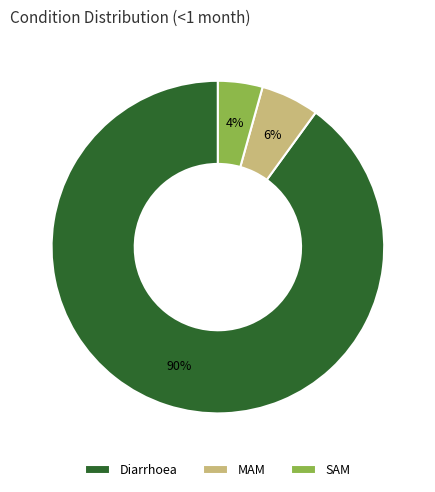

To the nearest percent, what portion does MAM represent?

6%